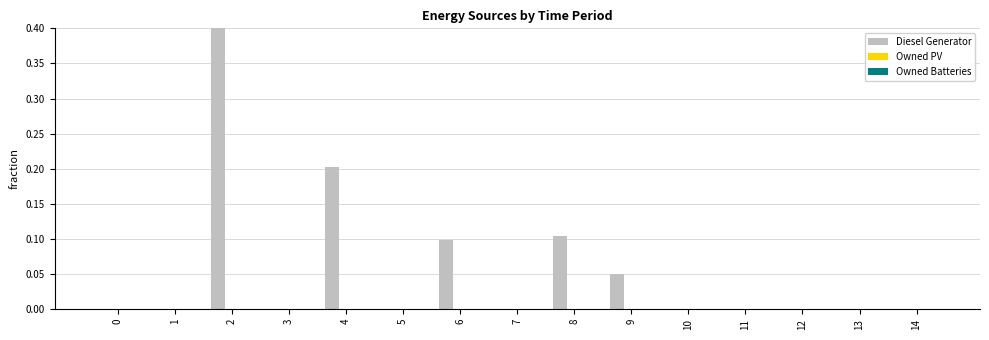

Reading left to right, list all the values displayed in this chart.

Diesel Generator: 0=0.0	1=0.0	2=0.5	3=0.0	4=0.2	5=0.0	6=0.1	7=0.0	8=0.1	9=0.1	10=0.0	11=0.0	12=0.0	13=0.0	14=0.0
Owned PV: 0=0.0	1=0.0	2=0.0	3=0.0	4=0.0	5=0.0	6=0.0	7=0.0	8=0.0	9=0.0	10=0.0	11=0.0	12=0.0	13=0.0	14=0.0
Owned Batteries: 0=0.0	1=0.0	2=0.0	3=0.0	4=0.0	5=0.0	6=0.0	7=0.0	8=0.0	9=0.0	10=0.0	11=0.0	12=0.0	13=0.0	14=0.0